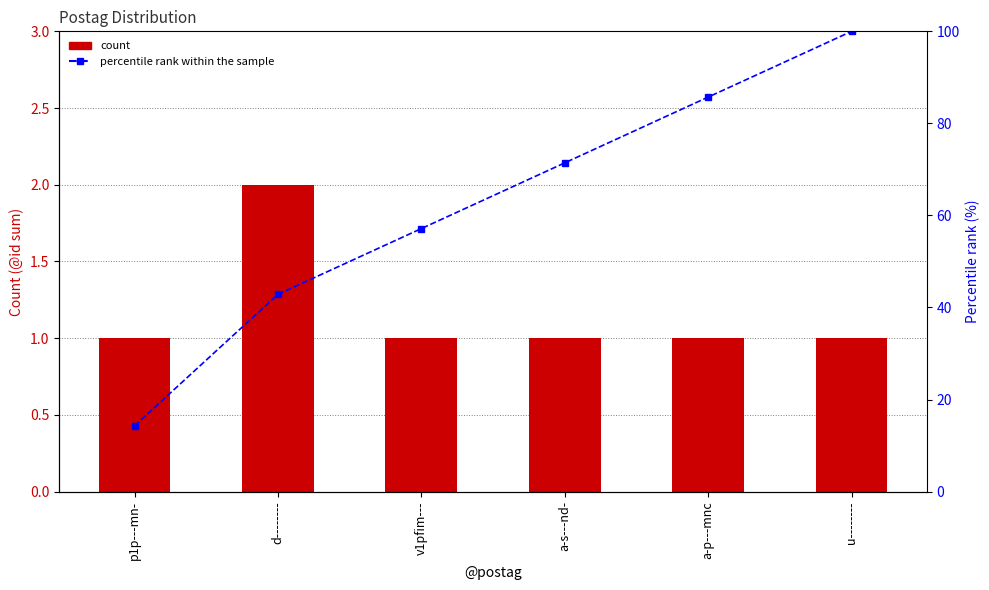

Rank the series by their maximum value, from highest to lowest.

percentile rank within the sample, count